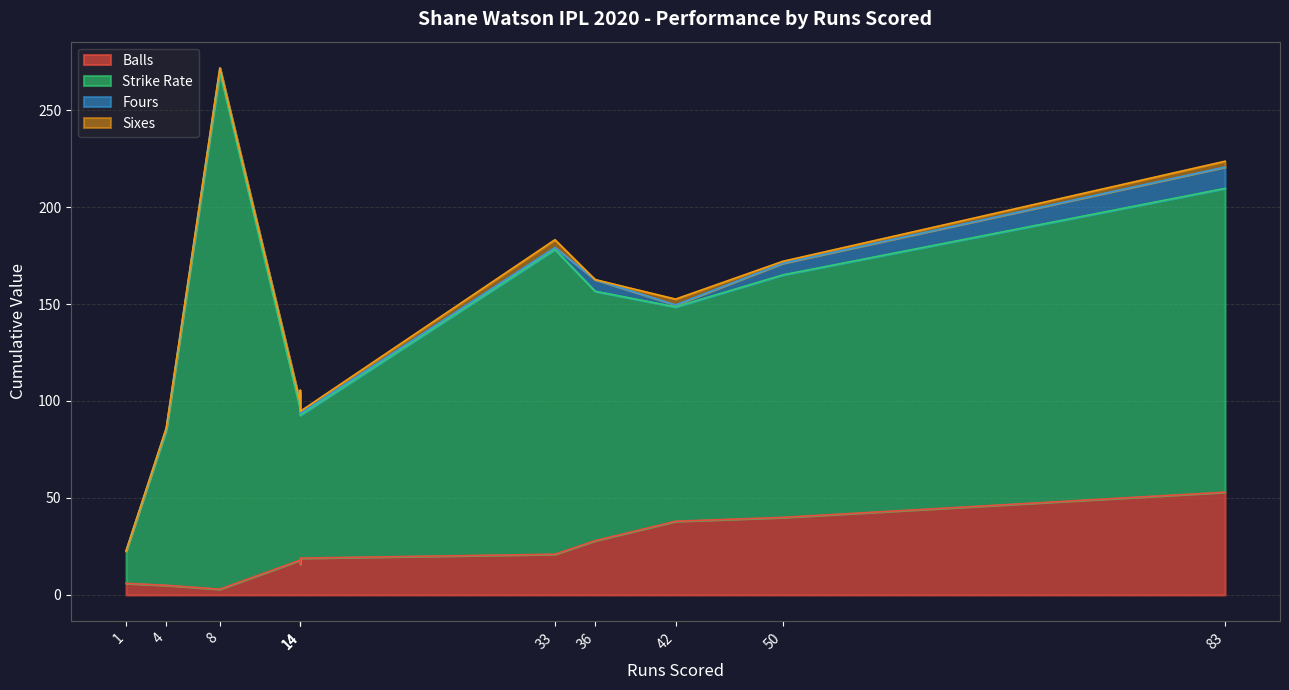

What is the total value across all series at 33?

183.1